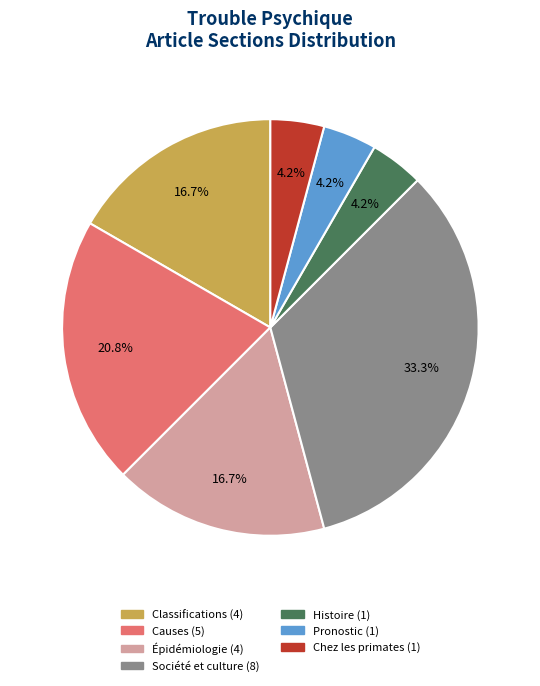

Is it true that Société et culture is 33% of the pie?

True